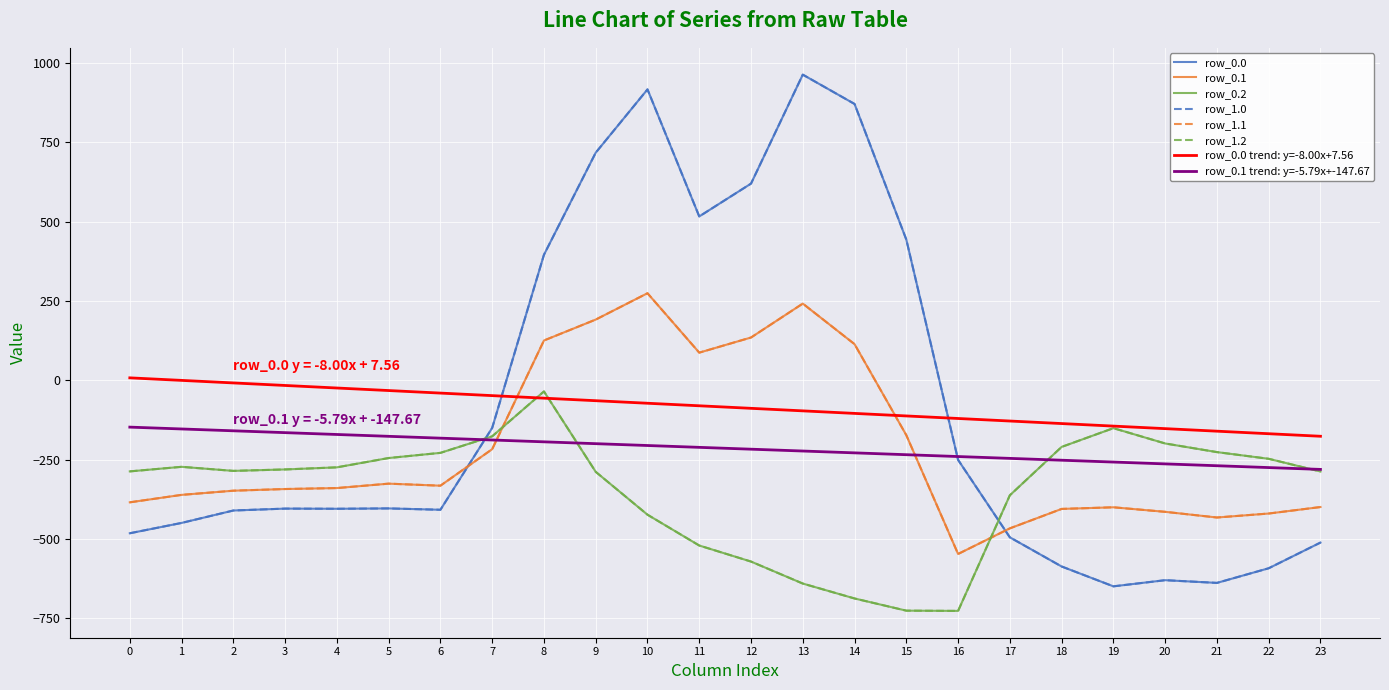

The row_0.0 series shows -850.1 at 18. True or false?

False